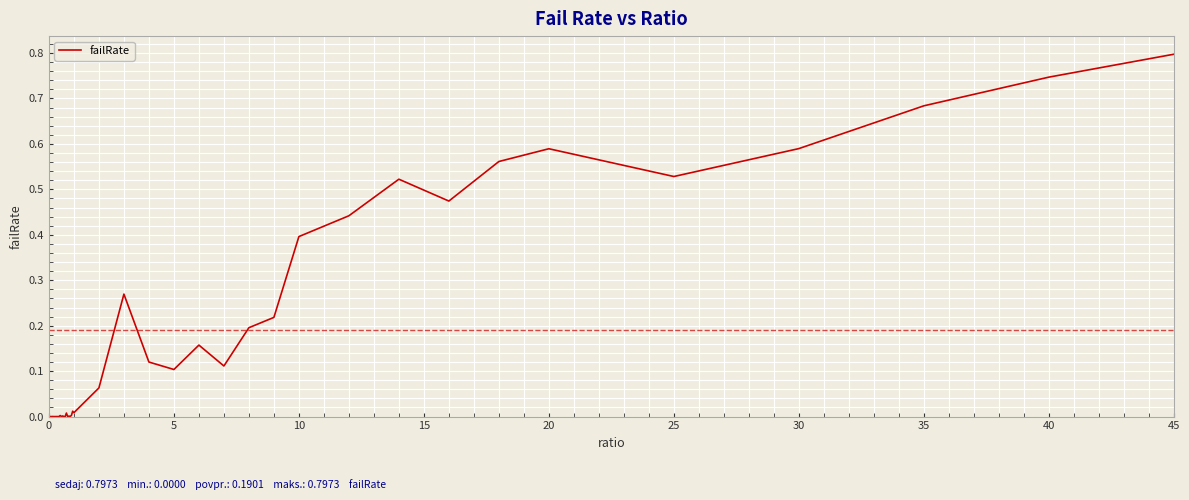

What is the greatest value displayed?

0.8